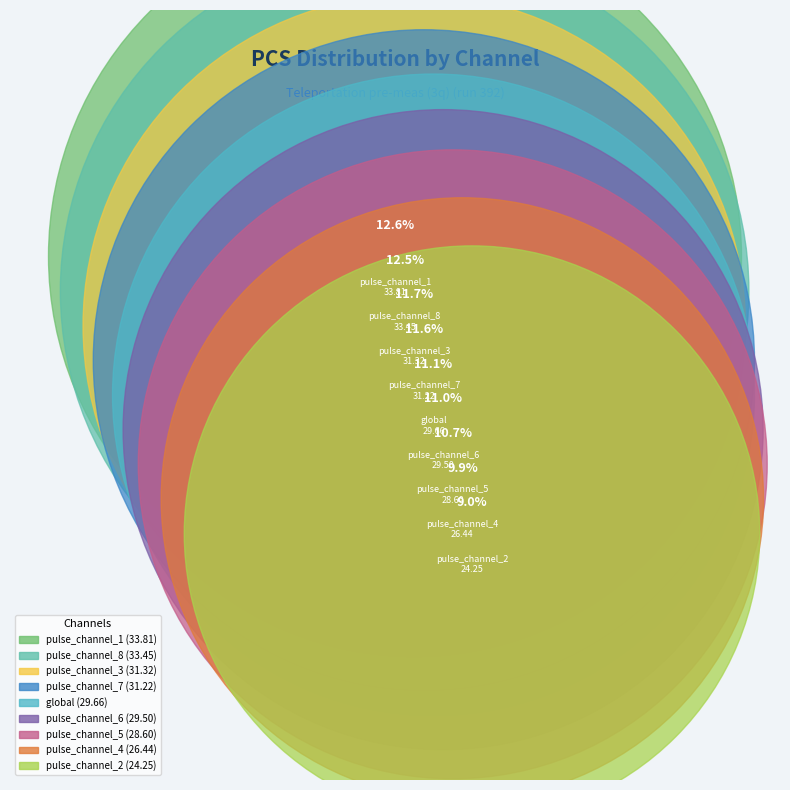

Approximately how many times larger is the value at pulse_channel_3 compared to pulse_channel_8?

0.9